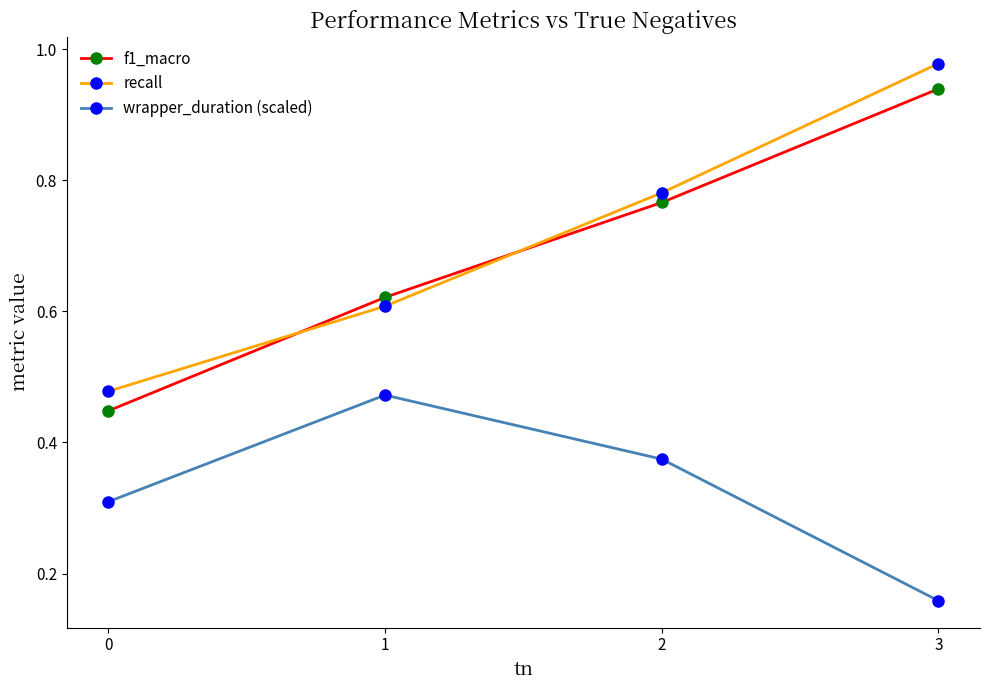

Which label corresponds to the smallest value in the chart?

3